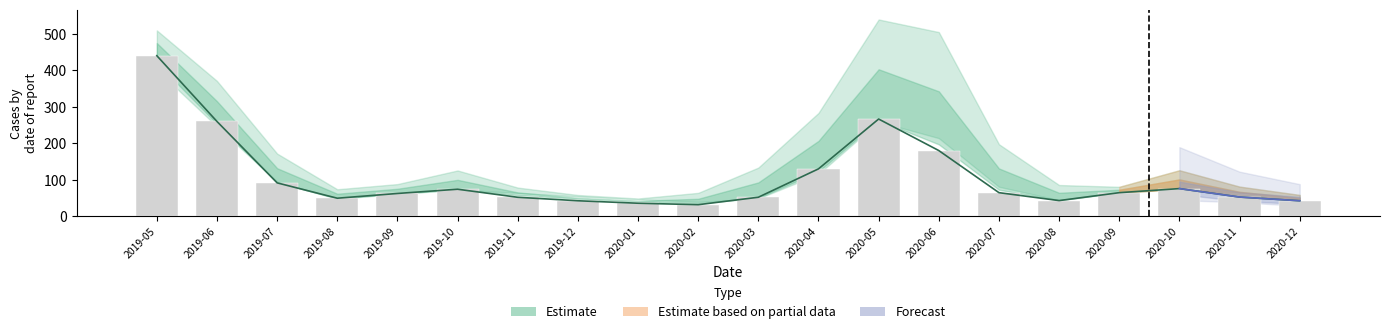

Is the value of Trace4 at 2020-11 greater than the value of Trace2 at 2019-09?

No